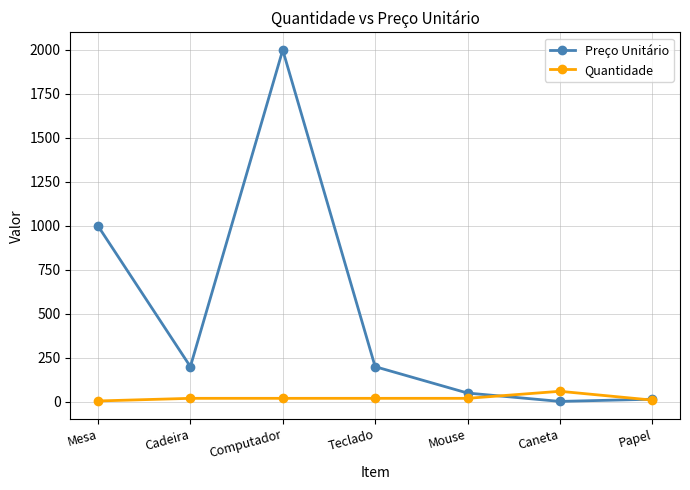

Between which two adjacent categories do Quantidade and Preço Unitário first intersect?

Mouse and Caneta